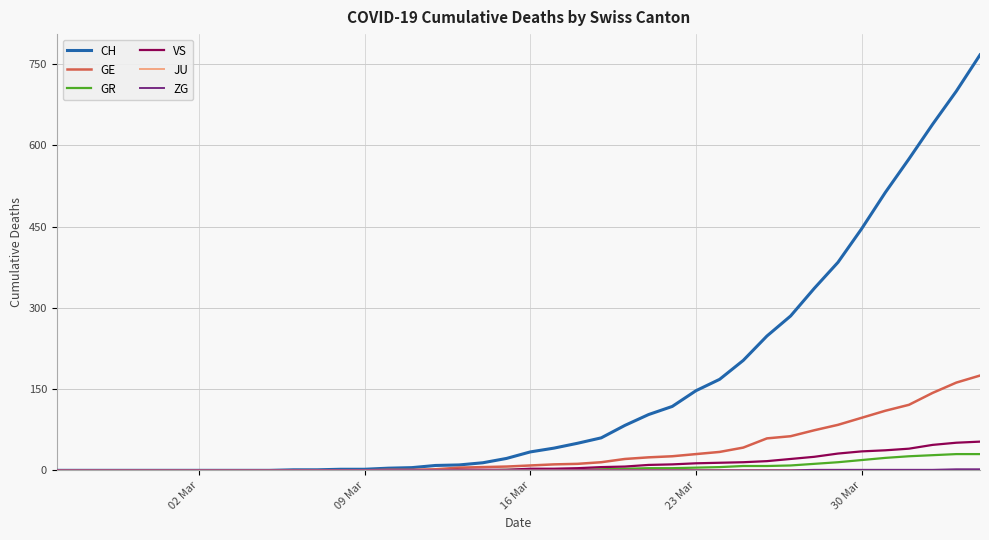

Which series has the largest total across all categories?

CH